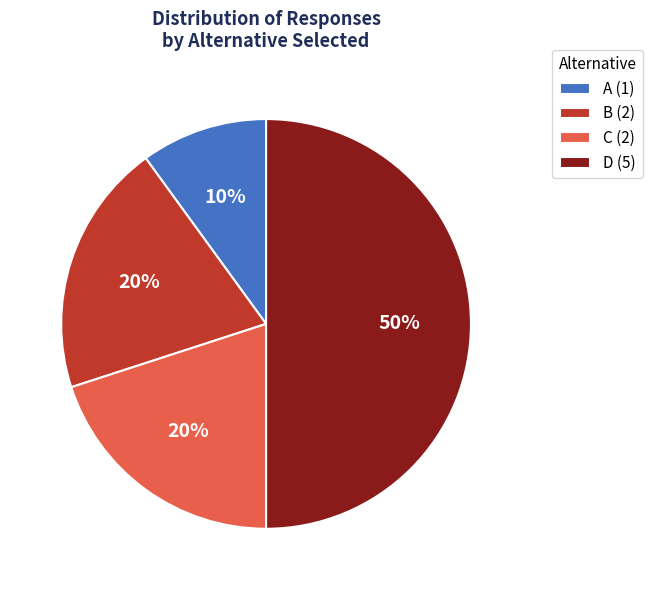

Which category has the biggest portion of the pie?

D